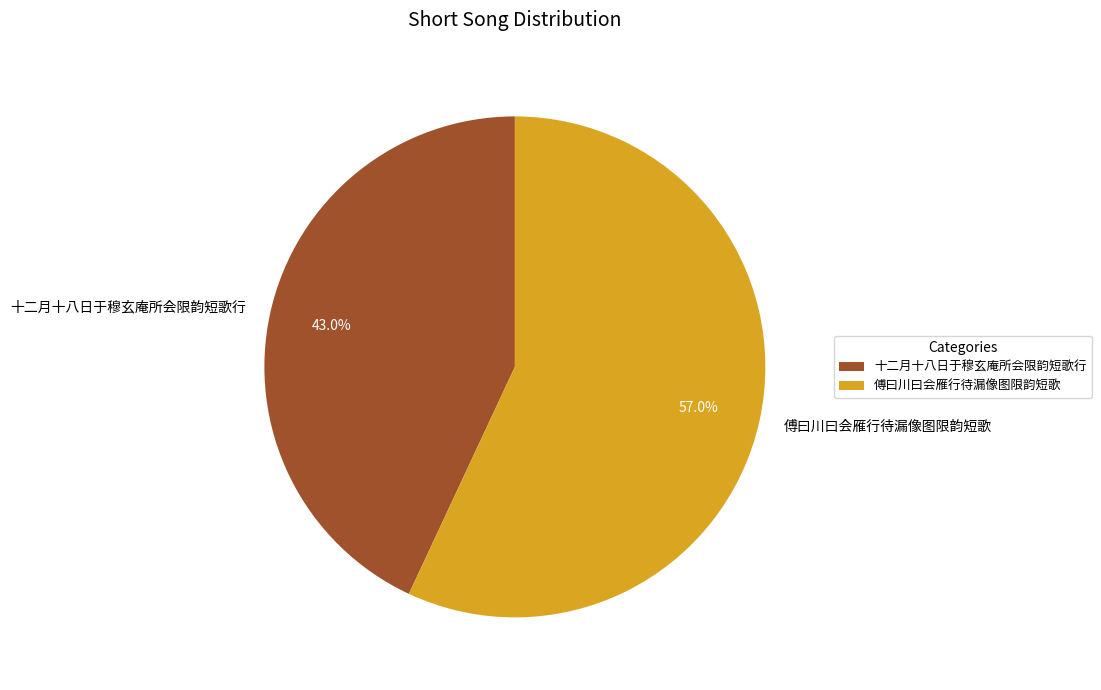

Which slice is the smallest?

十二月十八日于穆玄庵所会限韵短歌行